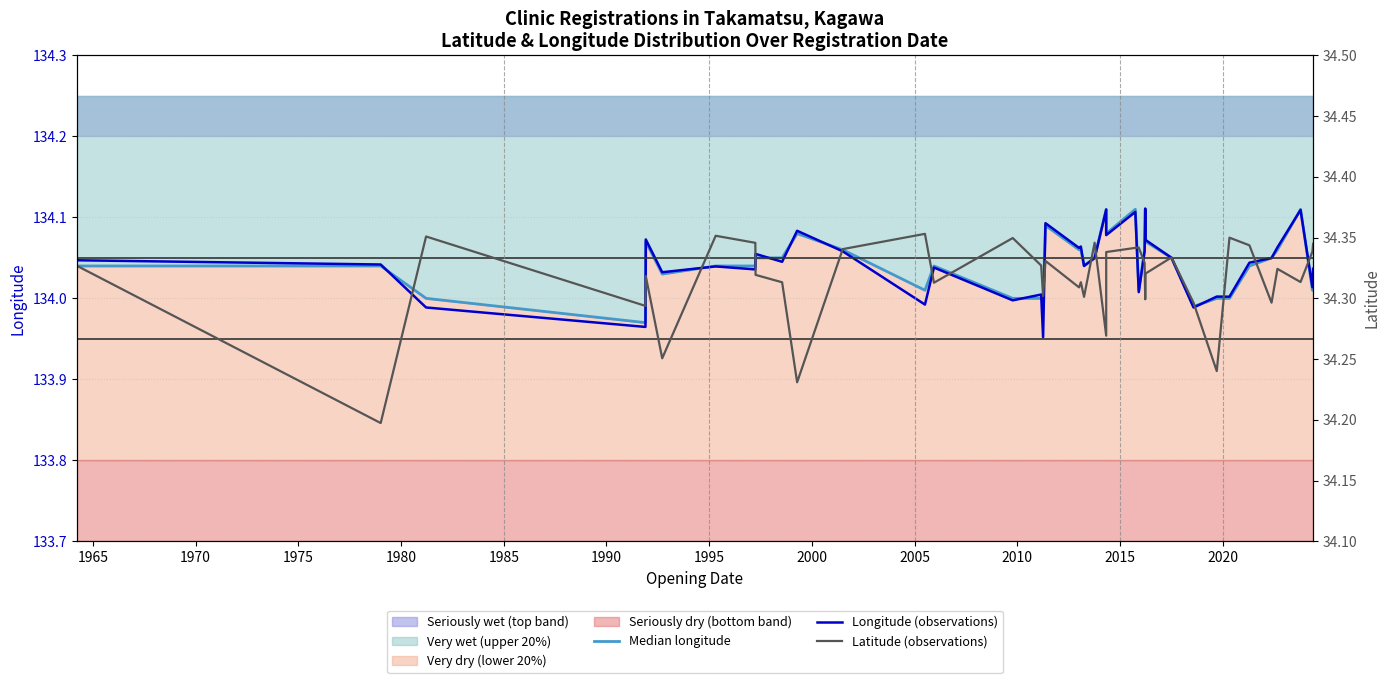

How many interior local peaks does the Latitude (observations) series have?

12